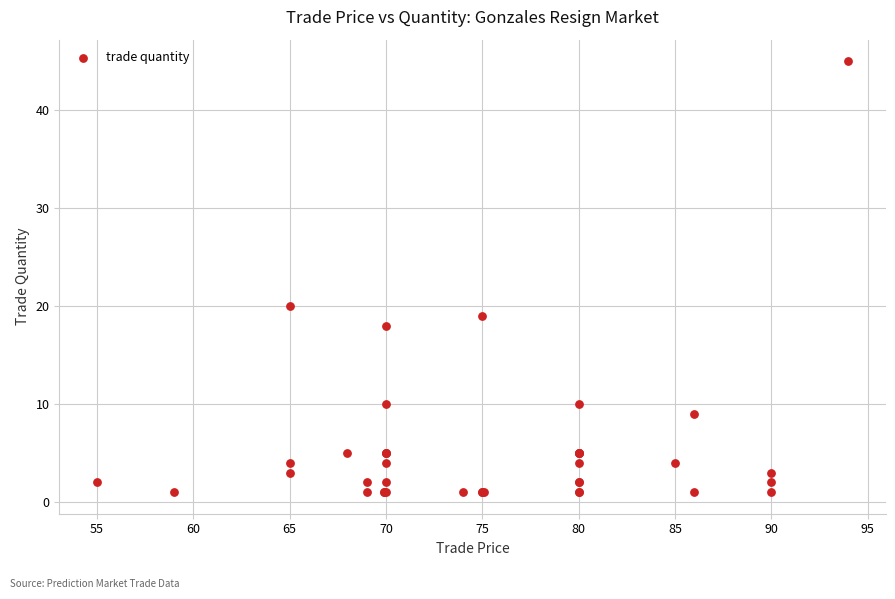

What Y value in the scatter plot is closest to 23?

20